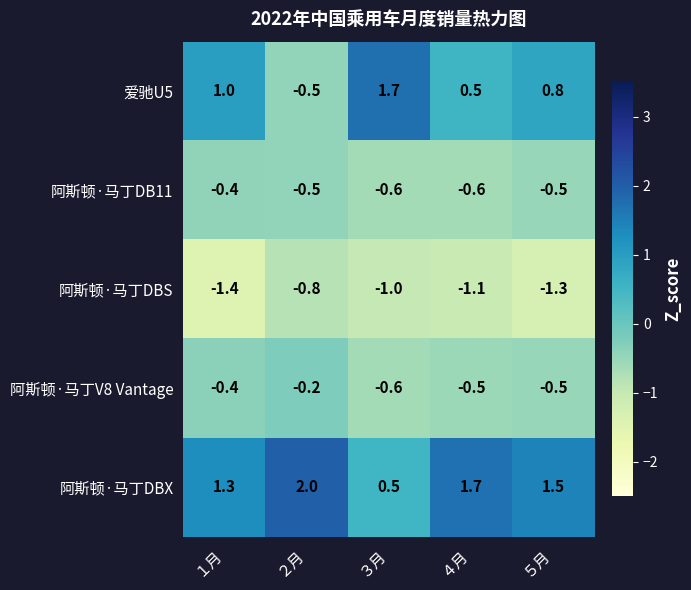

What is the difference between the highest and lowest values at ５月?

2.8